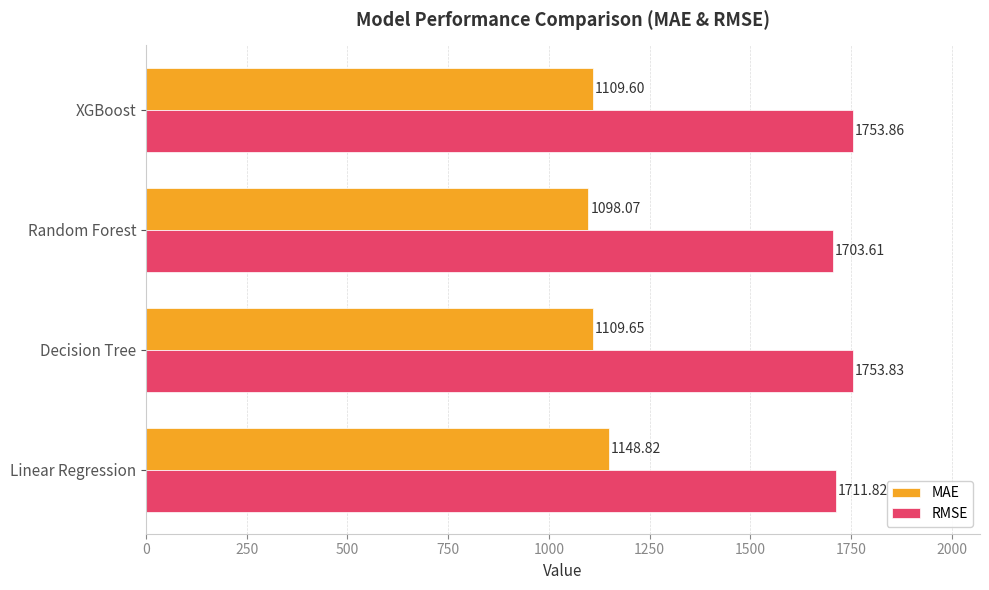

What is the difference between the MAE values at Random Forest and Decision Tree?

11.6